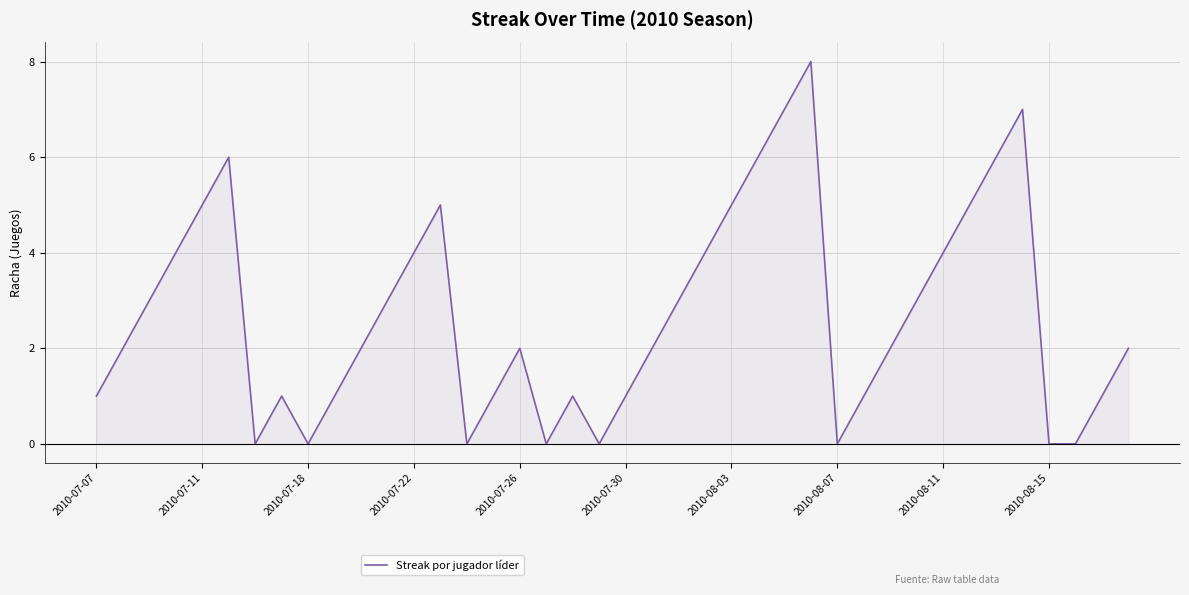

What is the difference between the maximum and minimum values?

8